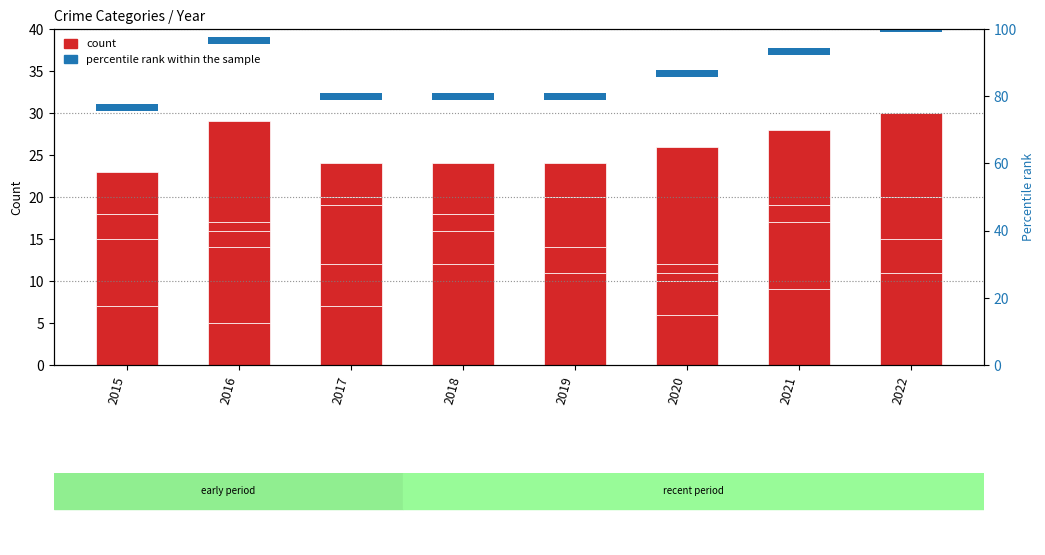

Which label corresponds to the smallest value in the chart?

2015